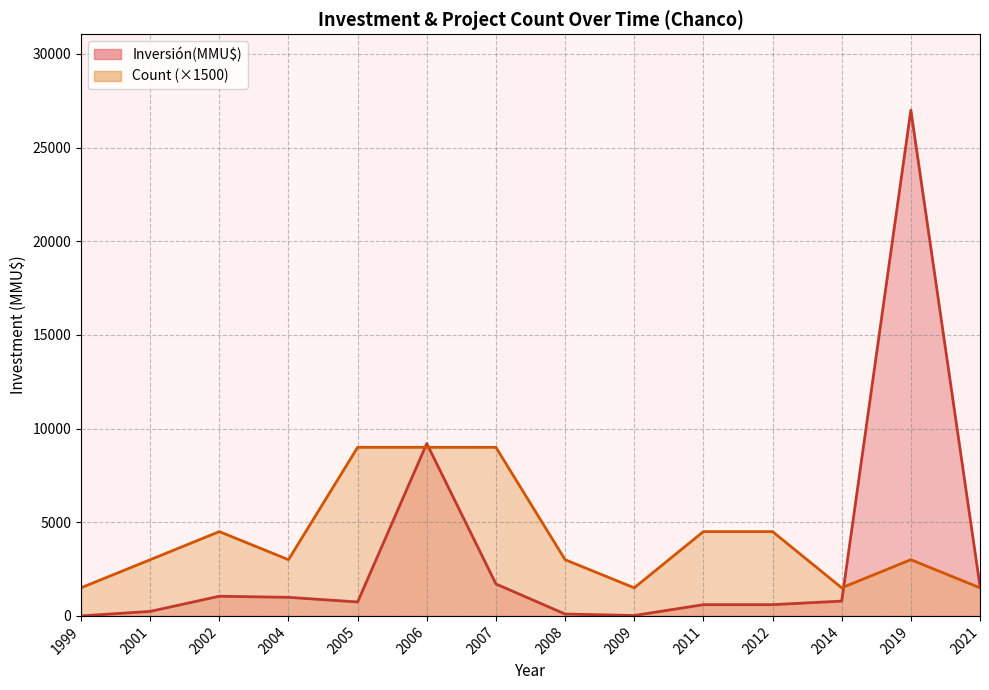

Where is the first local minimum for Inversión(MMU$)?

2005